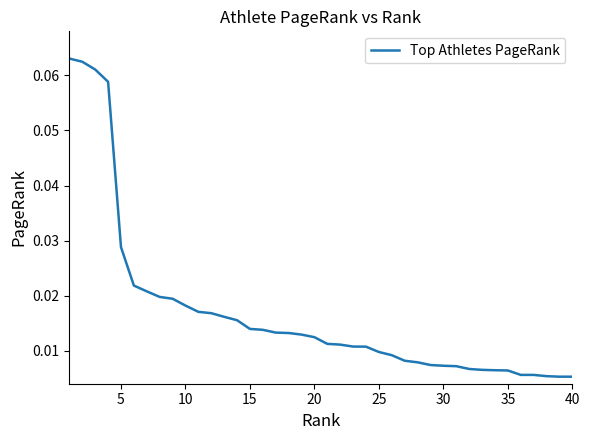

What is the difference between the maximum and minimum values?

0.1